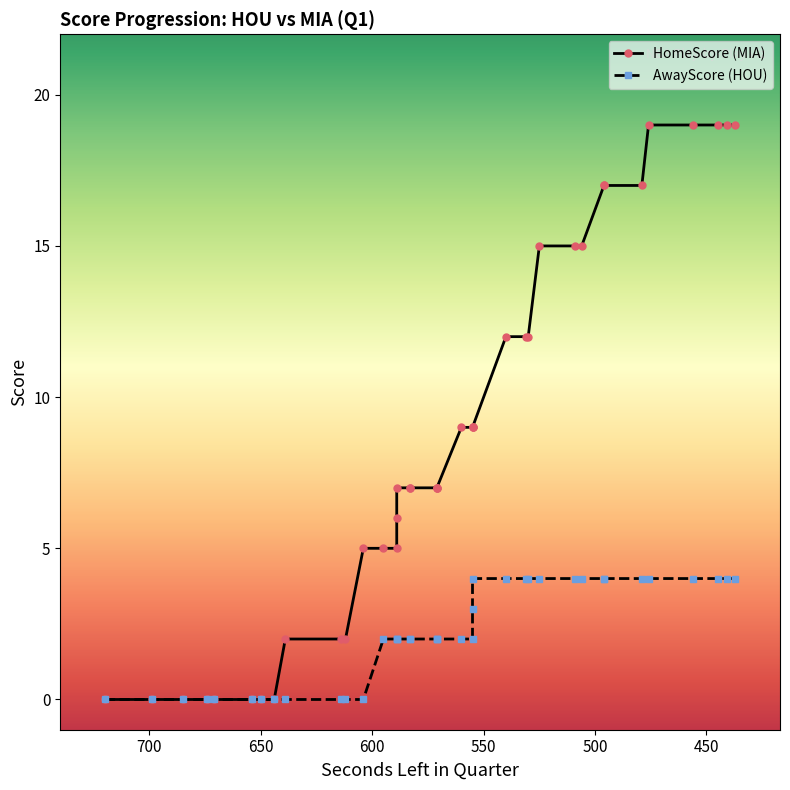

True or false: HomeScore and AwayScore cross at least once.

False